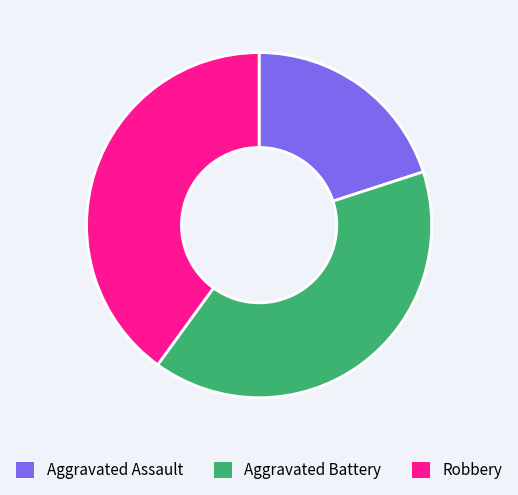

Do Aggravated Battery and Robbery together represent more than half of the pie?

Yes